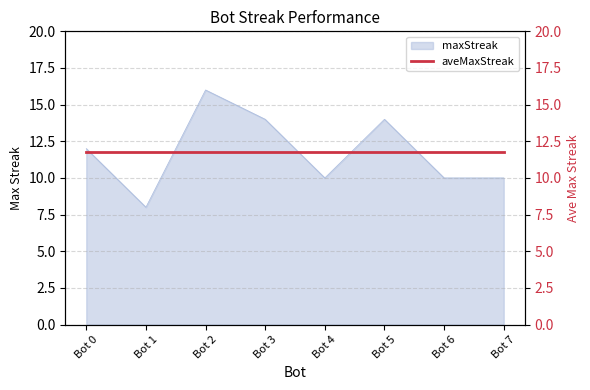

Reading left to right, extract all data points from this chart.

12	8	16	14	10	14	10	10